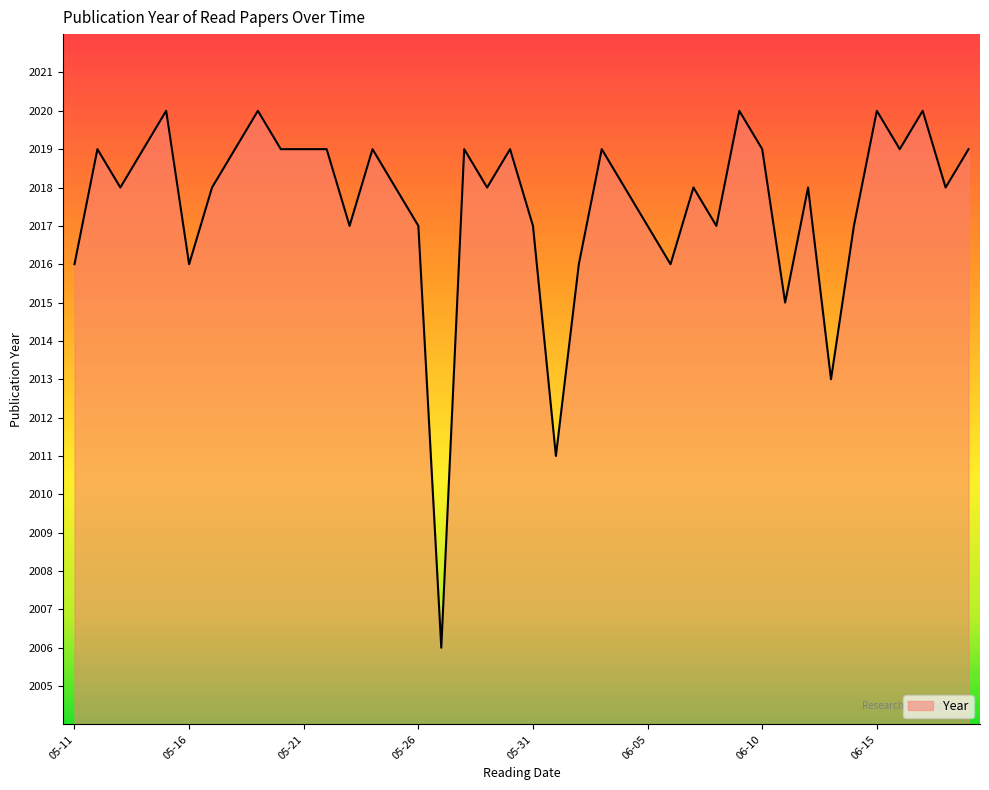

What is the smallest value displayed?

2006